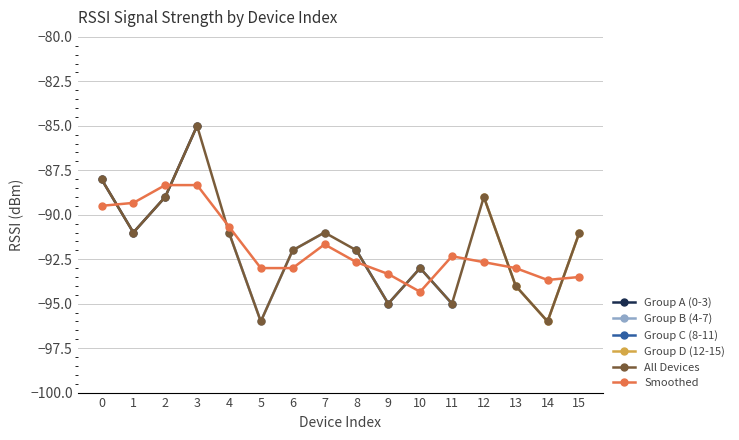

What is the sum of the values at 10 and 6?

-185